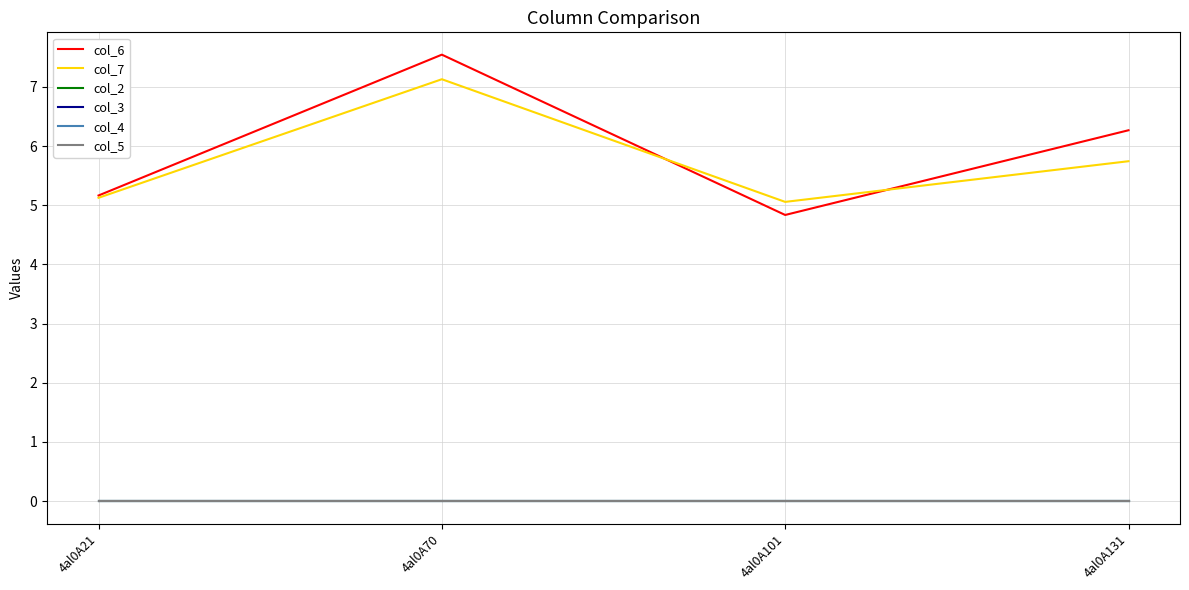

Does the chart display data point markers on the line(s)?

No